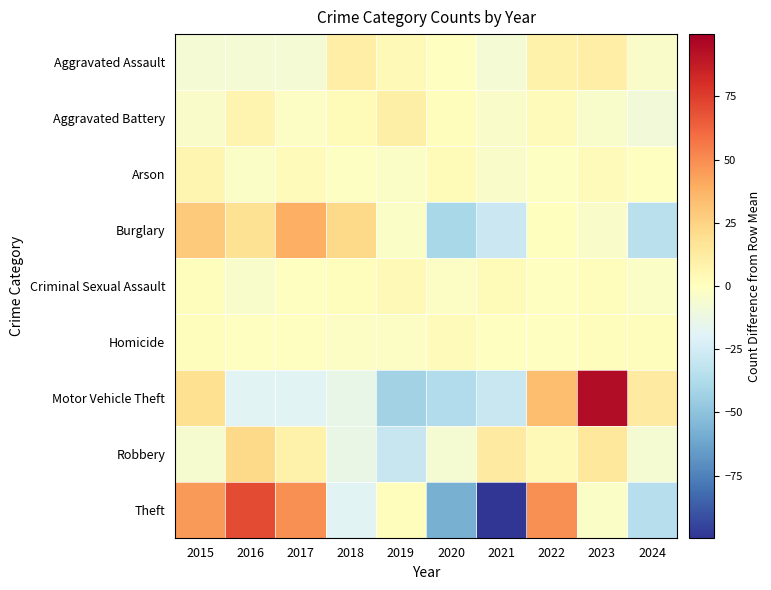

Which category has the highest value across all series?

2023